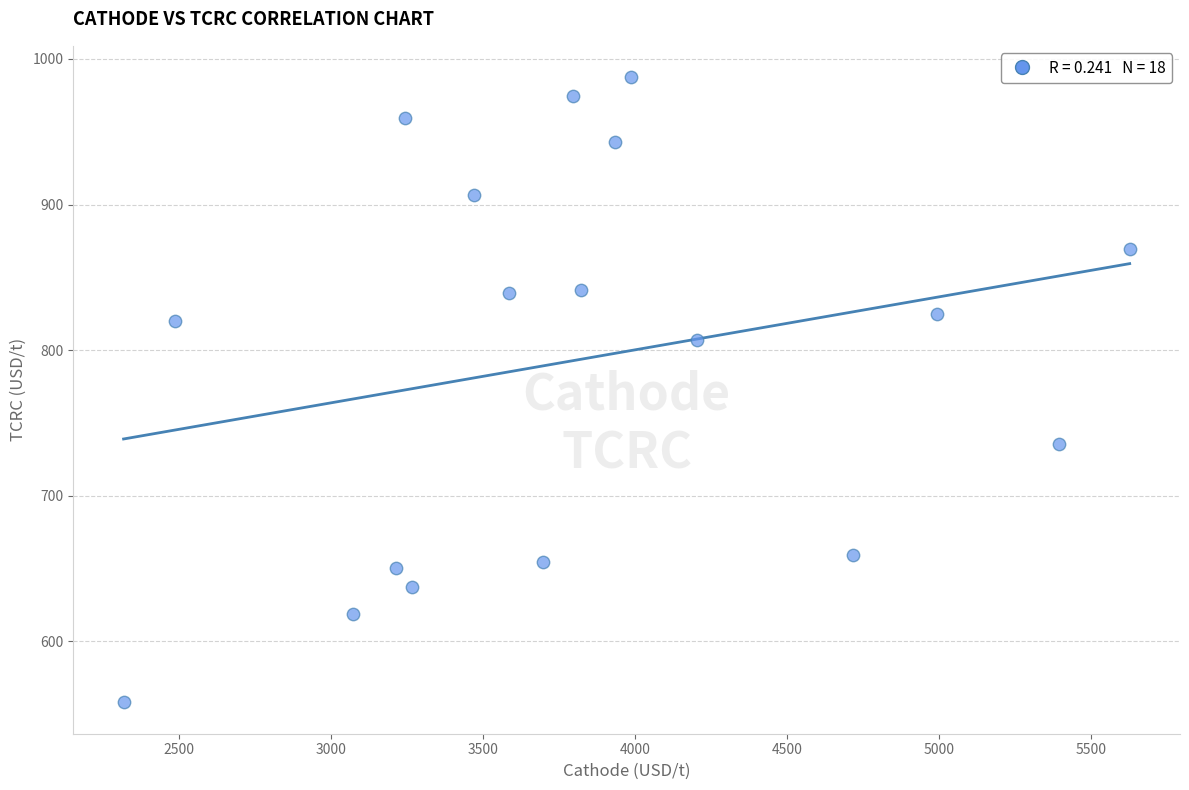

What is the range of X values (max minus min)?

3309.9